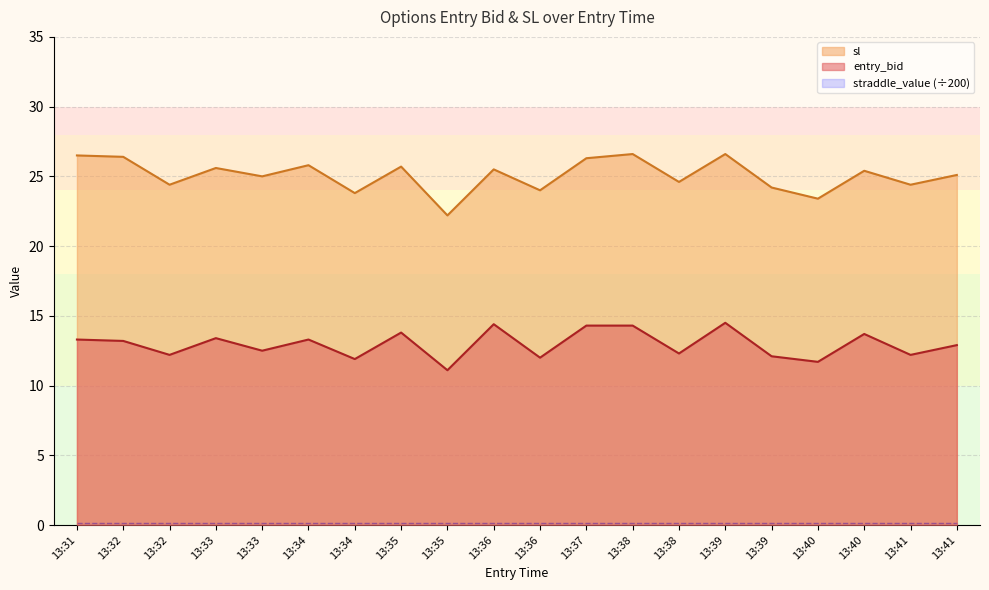

Which series has the widest spread of values?

sl